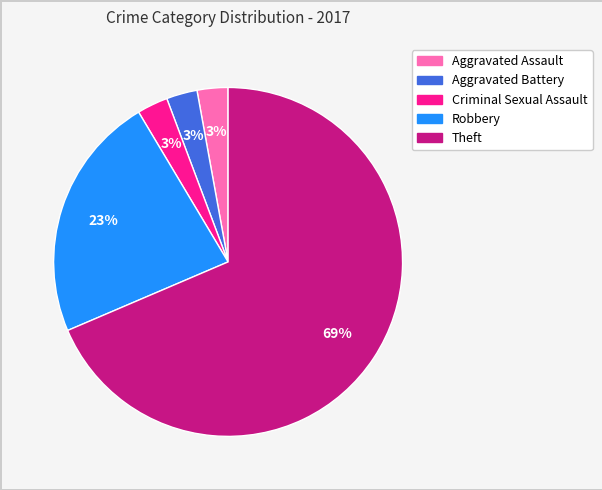

How many segments does this pie chart have?

5